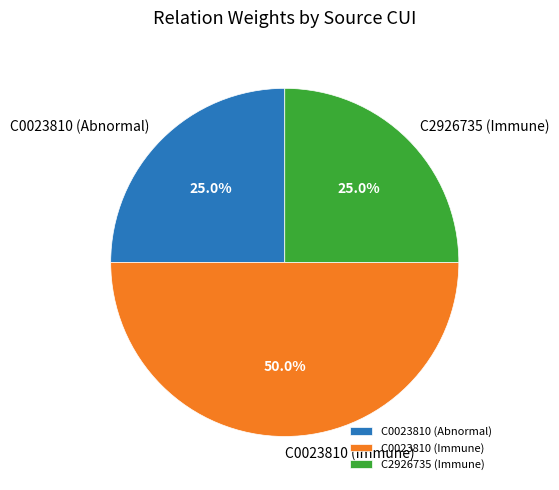

True or false: C0023810 (Immune) accounts for 50% of the total.

True